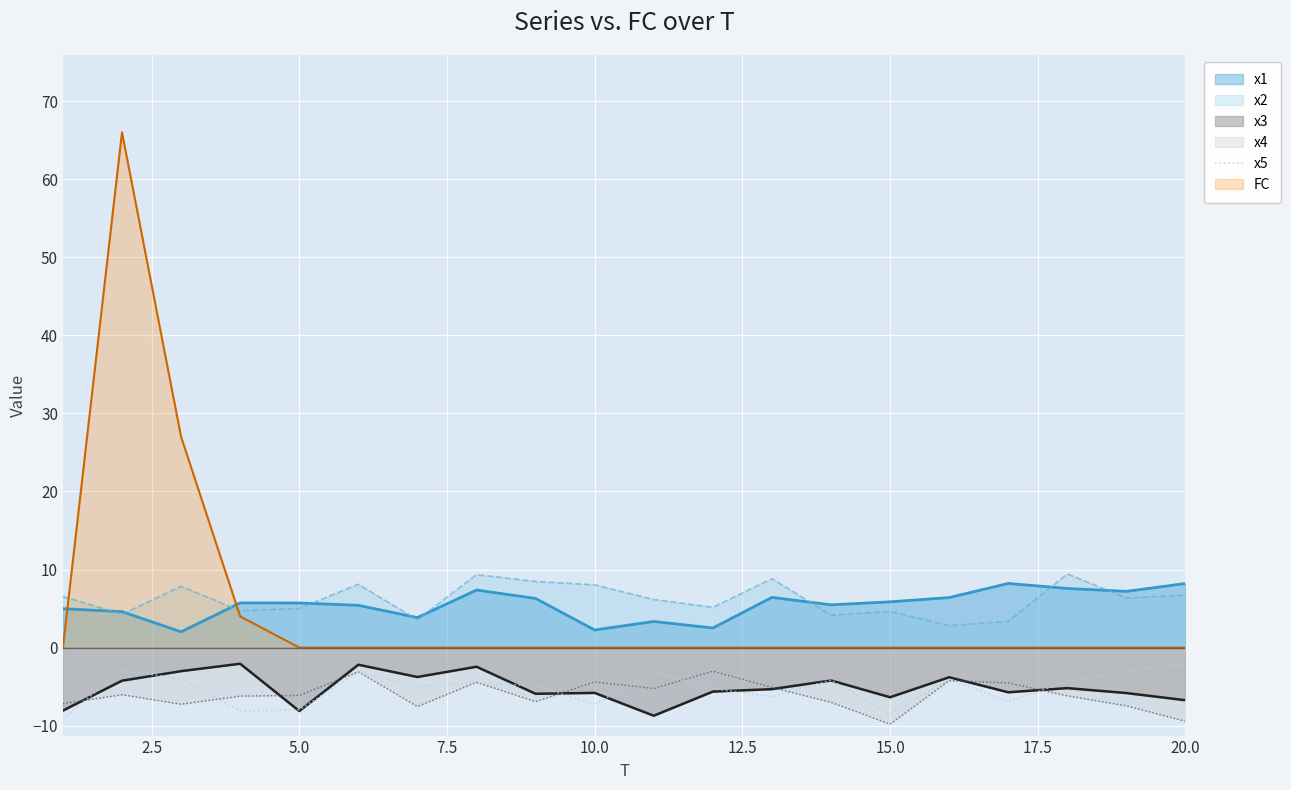

True or false: the data has more than 2 interior local peaks.

True